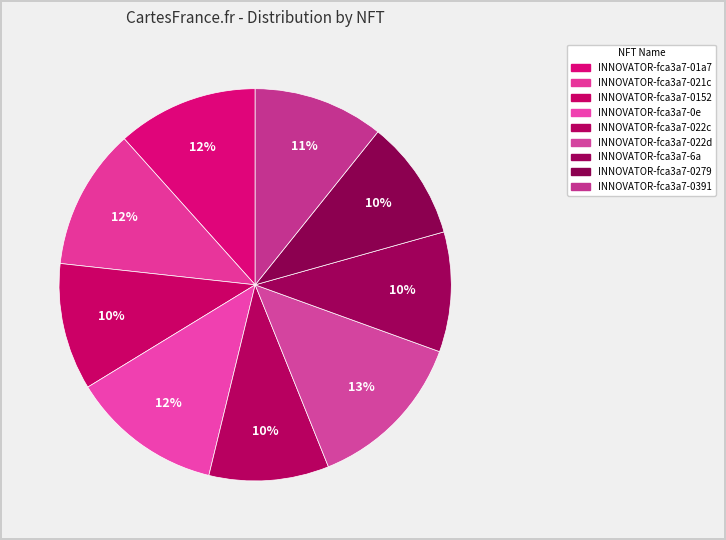

To the nearest percent, what percentage of the pie is INNOVATOR-fca3a7-022d?

13%